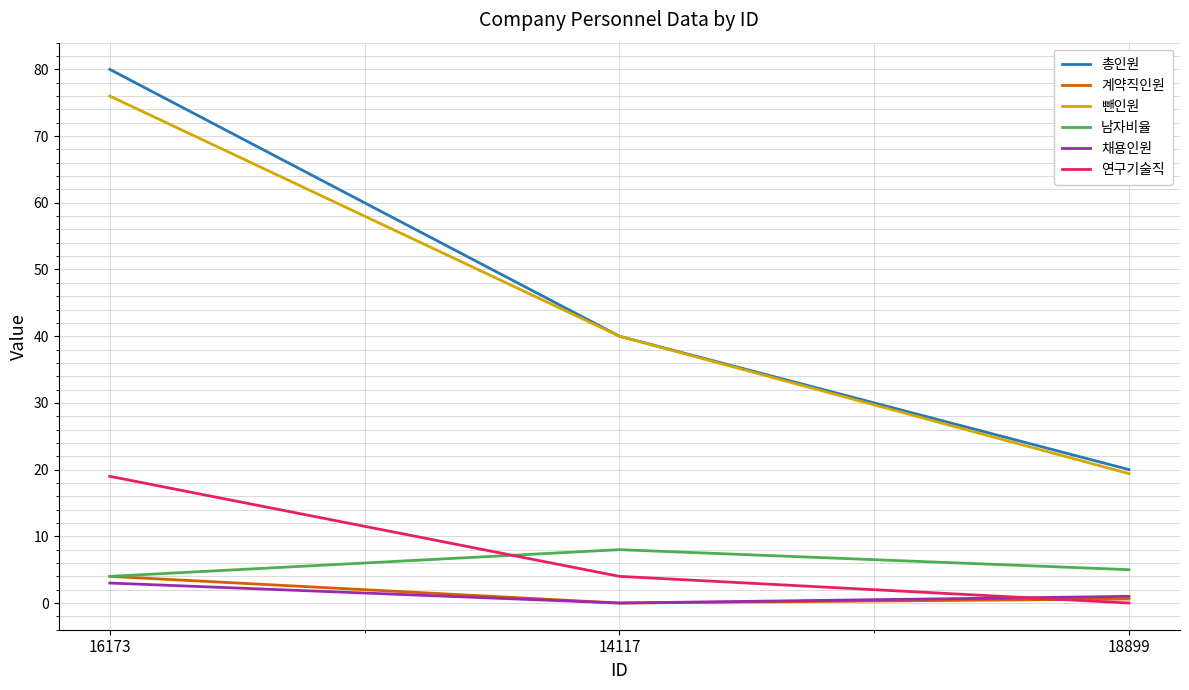

Reading left to right, what are all the values shown in this chart?

총인원: 16173=80.0	14117=40.0	18899=20.0
계약직인원: 16173=4.0	14117=0.0	18899=0.6
뺀인원: 16173=76.0	14117=40.0	18899=19.4
남자비율: 16173=4.0	14117=8.0	18899=5.0
채용인원: 16173=3.0	14117=0.0	18899=1.0
연구기술직: 16173=19.0	14117=4.0	18899=0.0